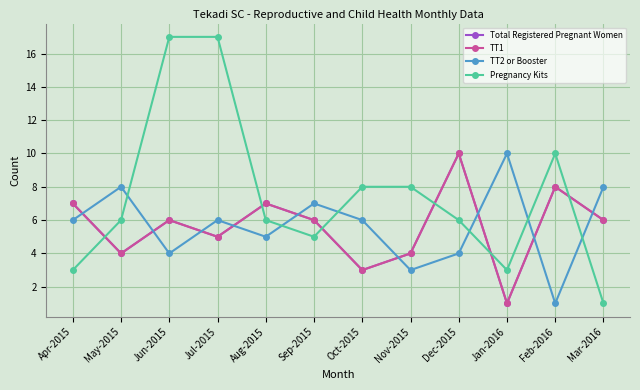

Reading left to right, transcribe all the data shown in this chart.

Total Registered Pregnant Women: 7	4	6	5	7	6	3	4	10	1	8	6
TT1: 7	4	6	5	7	6	3	4	10	1	8	6
TT2 or Booster: 6	8	4	6	5	7	6	3	4	10	1	8
Pregnancy Kits: 3	6	17	17	6	5	8	8	6	3	10	1